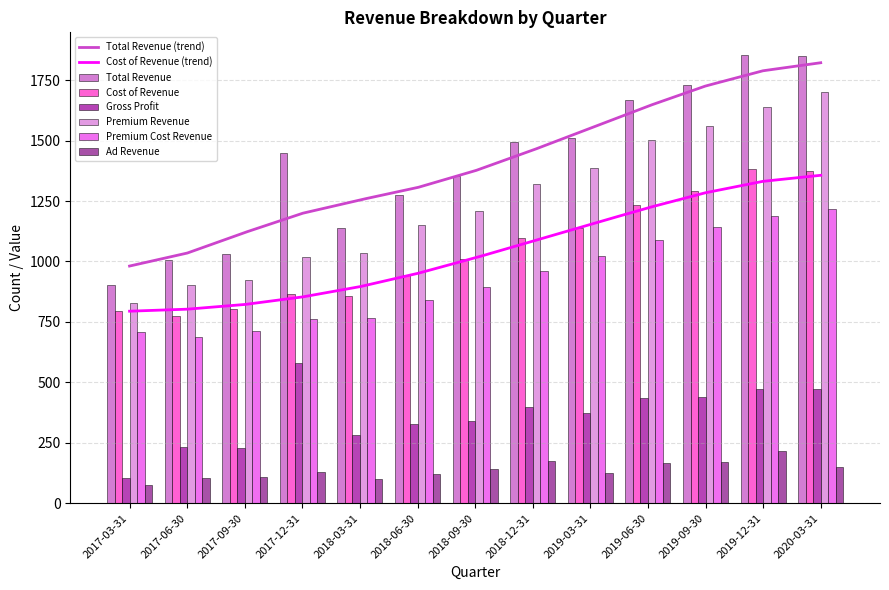

Read the Premium Cost Revenue value at 2017-06-30, to the nearest 100.

700